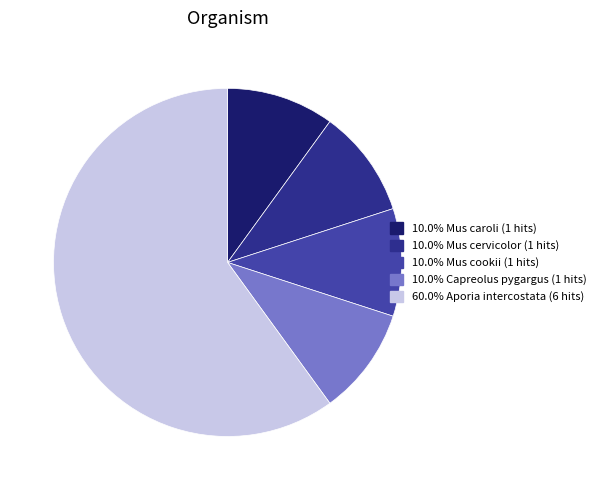

How many slices are in this pie chart?

5